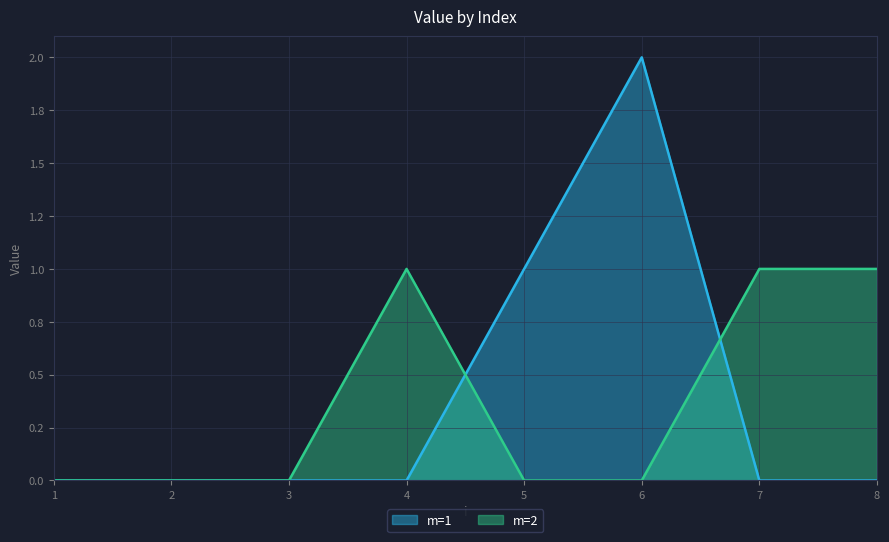

Reading left to right, extract all data points from this chart.

m=1: 1=0	2=0	3=0	4=0	5=1	6=2	7=0	8=0
m=2: 1=0	2=0	3=0	4=1	5=0	6=0	7=1	8=1